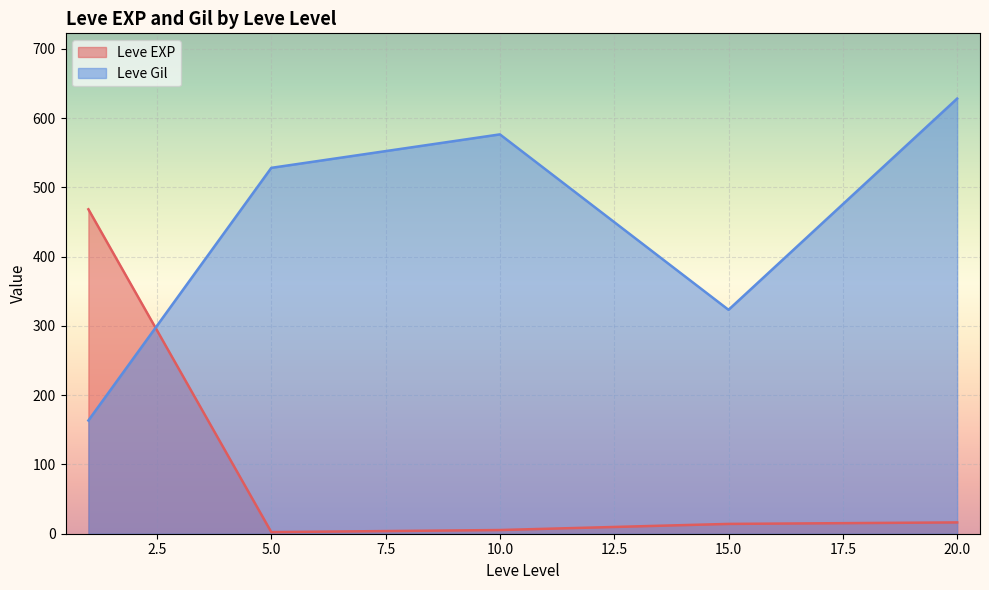

Is it true that Leve Gil equals 628.3 at 20.0?

True